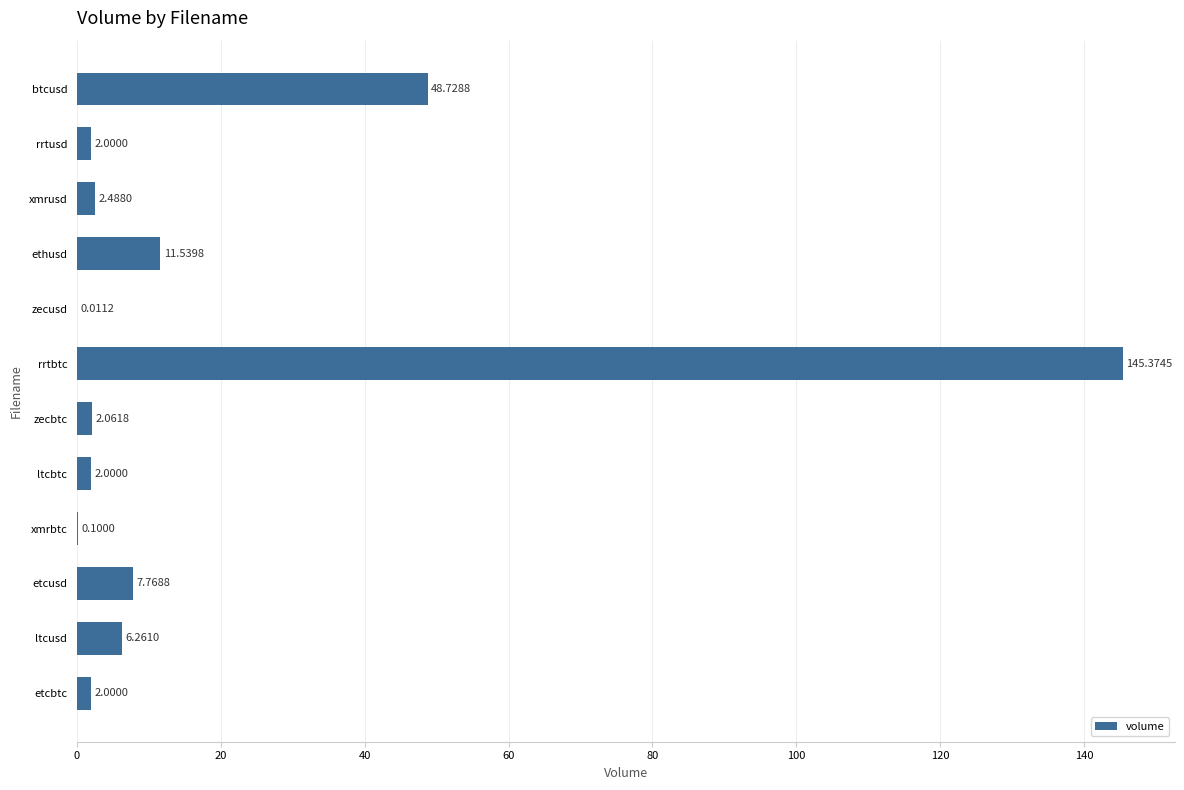

What is the ratio of the value at ltcbtc to the value at etcbtc?

1.0